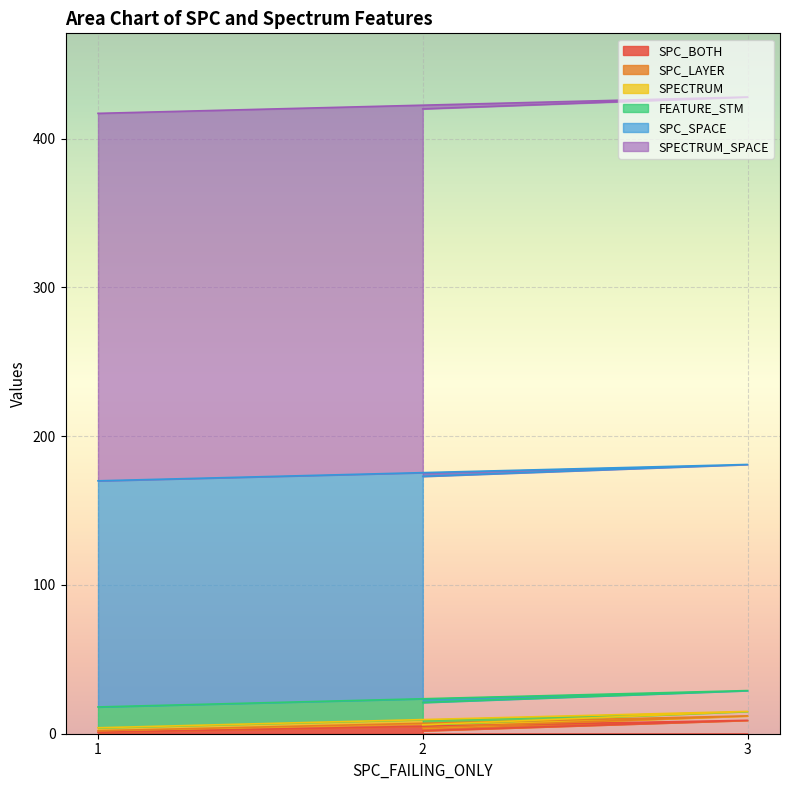

At 1, list the series in order from smallest to largest.

SPC_BOTH, SPC_LAYER, SPECTRUM, FEATURE_STM, SPC_SPACE, SPECTRUM_SPACE